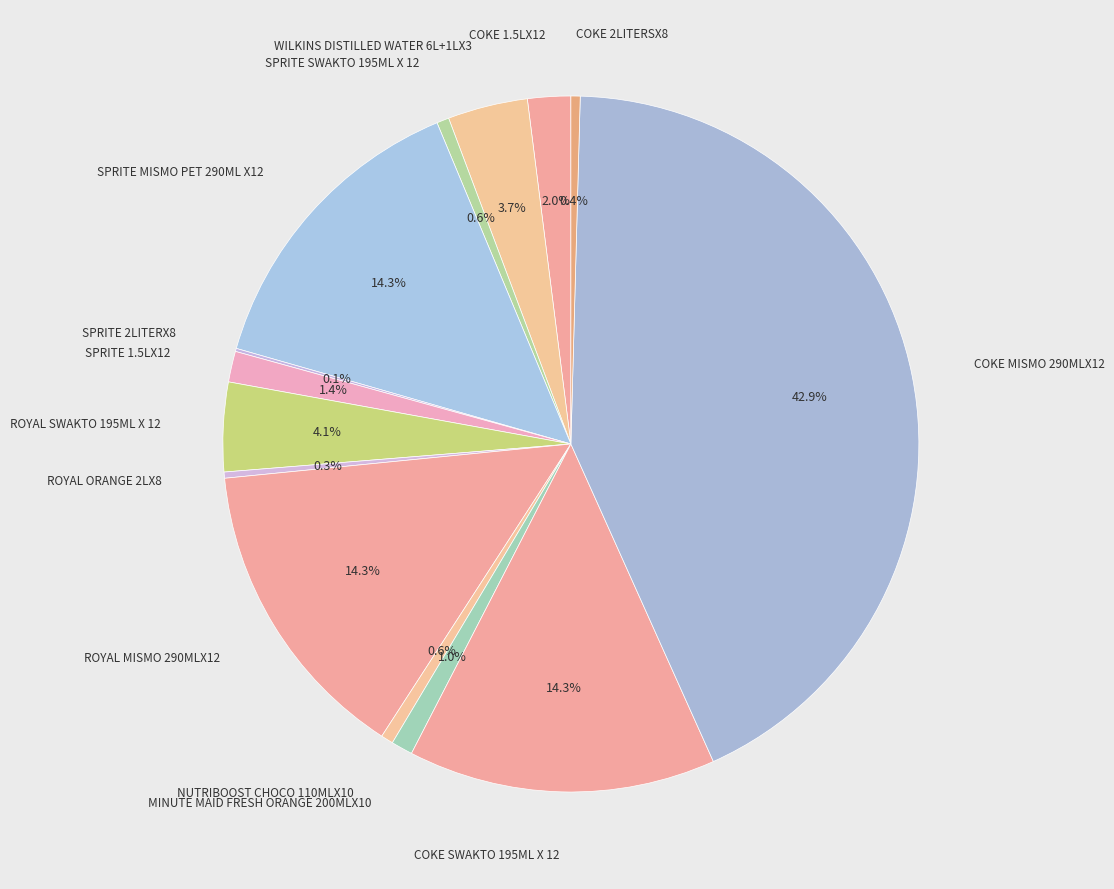

Which category has the smallest portion of the pie?

SPRITE 2LITERX8